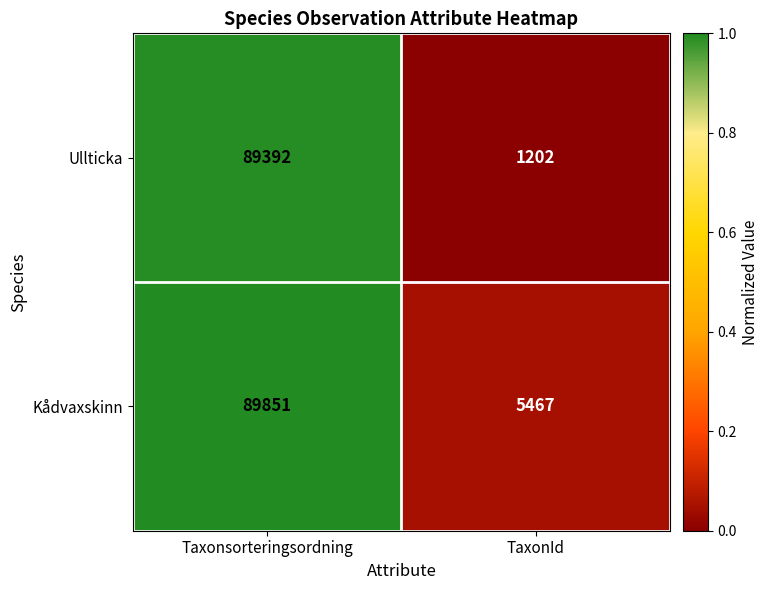

List the series in order of their peak value, highest first.

Kådvaxskinn, Ullticka